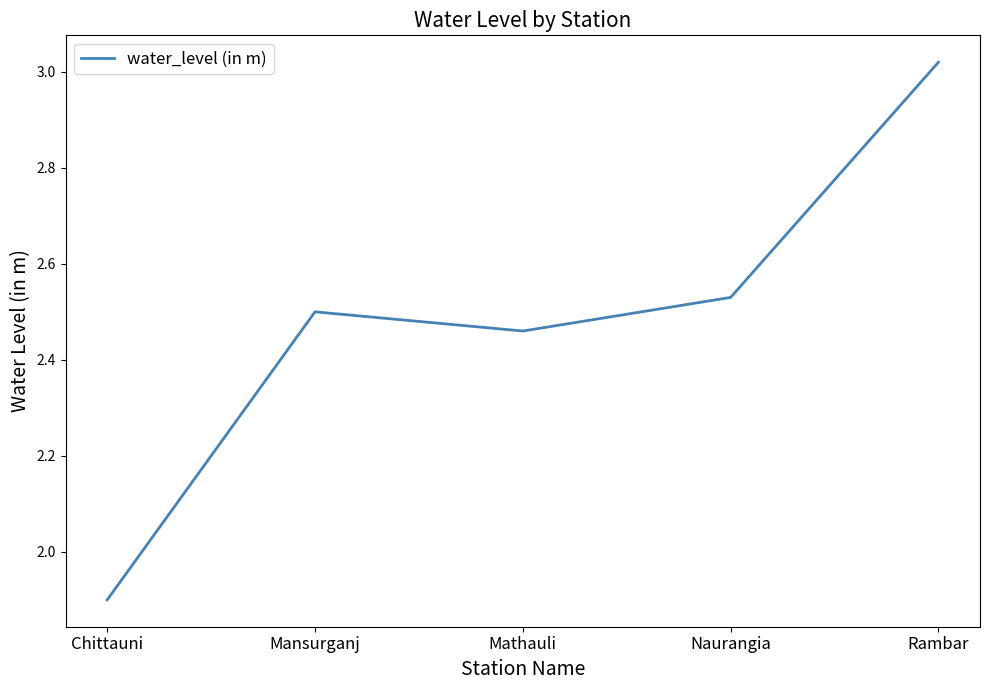

Approximately how many times larger is the value at Mansurganj compared to Mathauli?

1.0